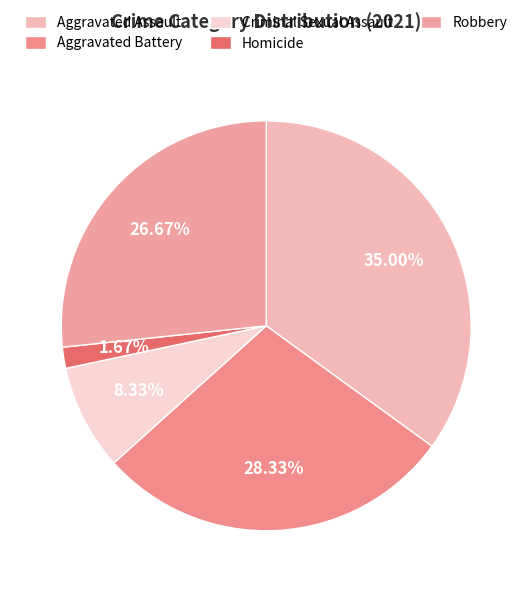

Rank the categories by value from highest to lowest.

Aggravated Assault, Aggravated Battery, Robbery, Criminal Sexual Assault, Homicide